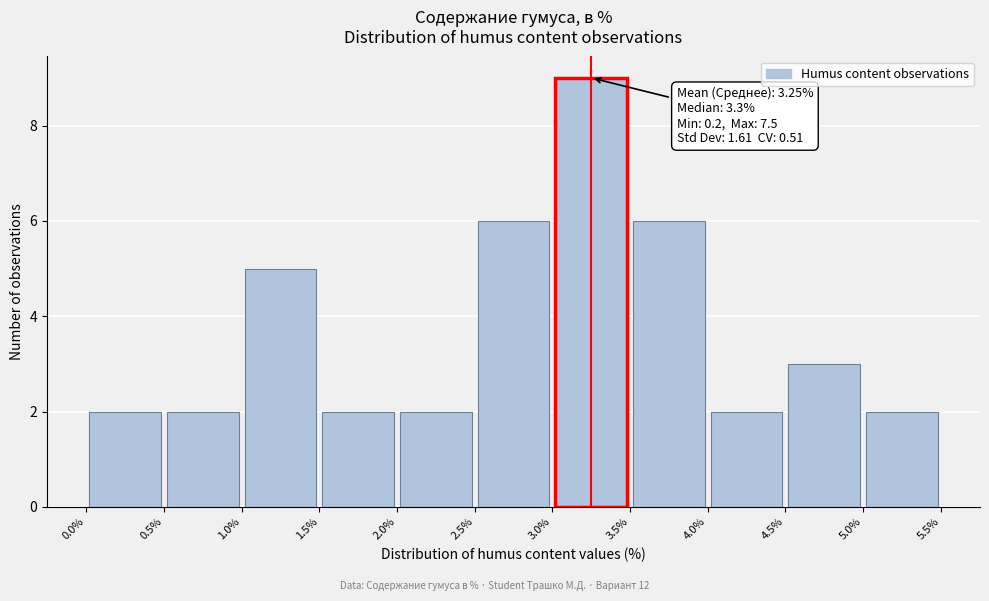

Over which range of the x-axis is the bar tallest?

3.0% to 3.5%